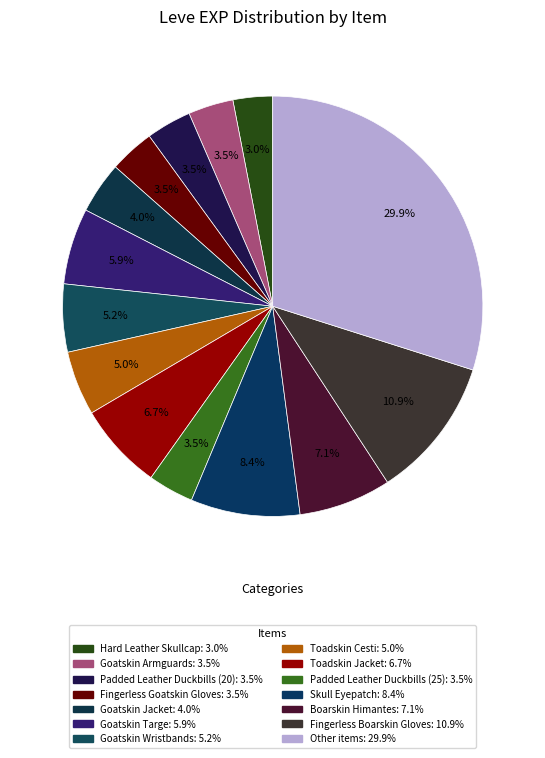

How many slices are in this pie chart?

14